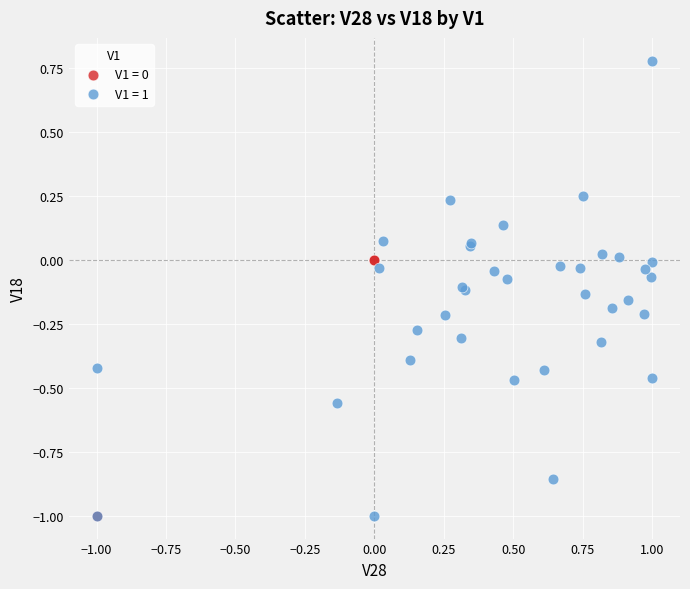

Which series has the widest spread of Y values?

V1 = 1